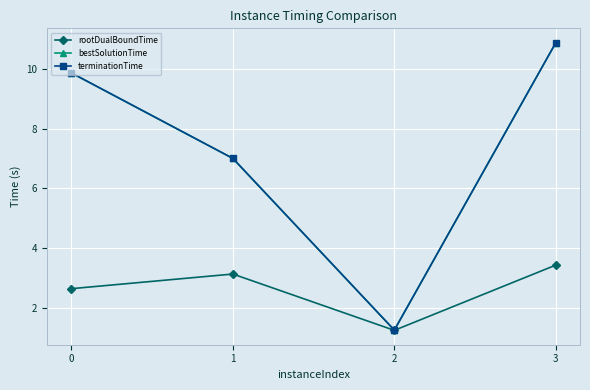

The value of terminationTime at 1 is 7.0. True or false?

True